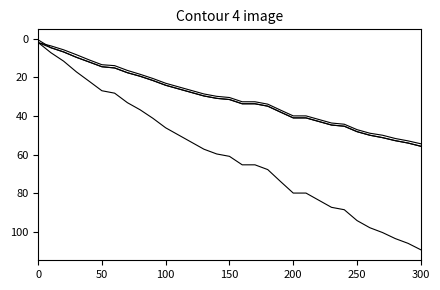

How many lines are shown in the chart?

4